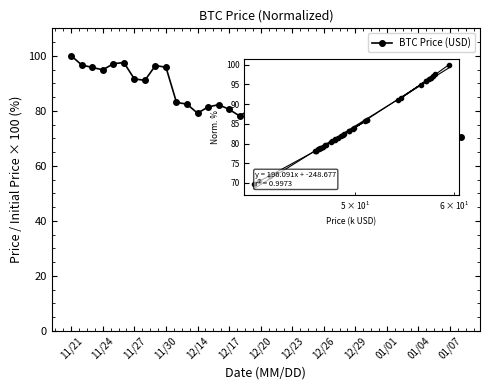

What is the difference between the maximum and minimum values?

30.2